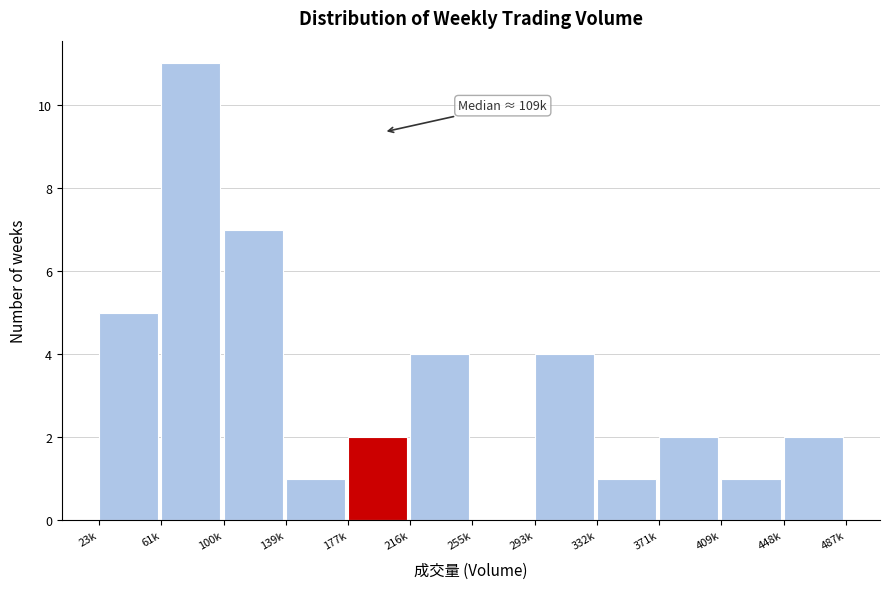

Reading left to right, extract all data points from this chart.

23k=5	61k=11	100k=7	139k=1	177k=2	216k=4	255k=0	293k=4	332k=1	371k=2	409k=1	448k=2